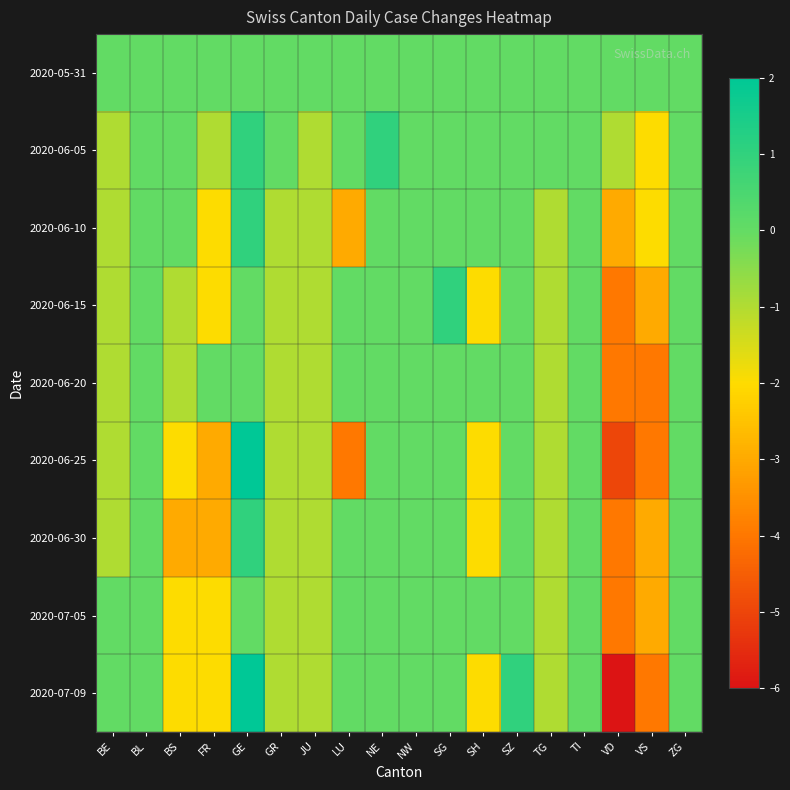

How many series are shown in this chart?

9